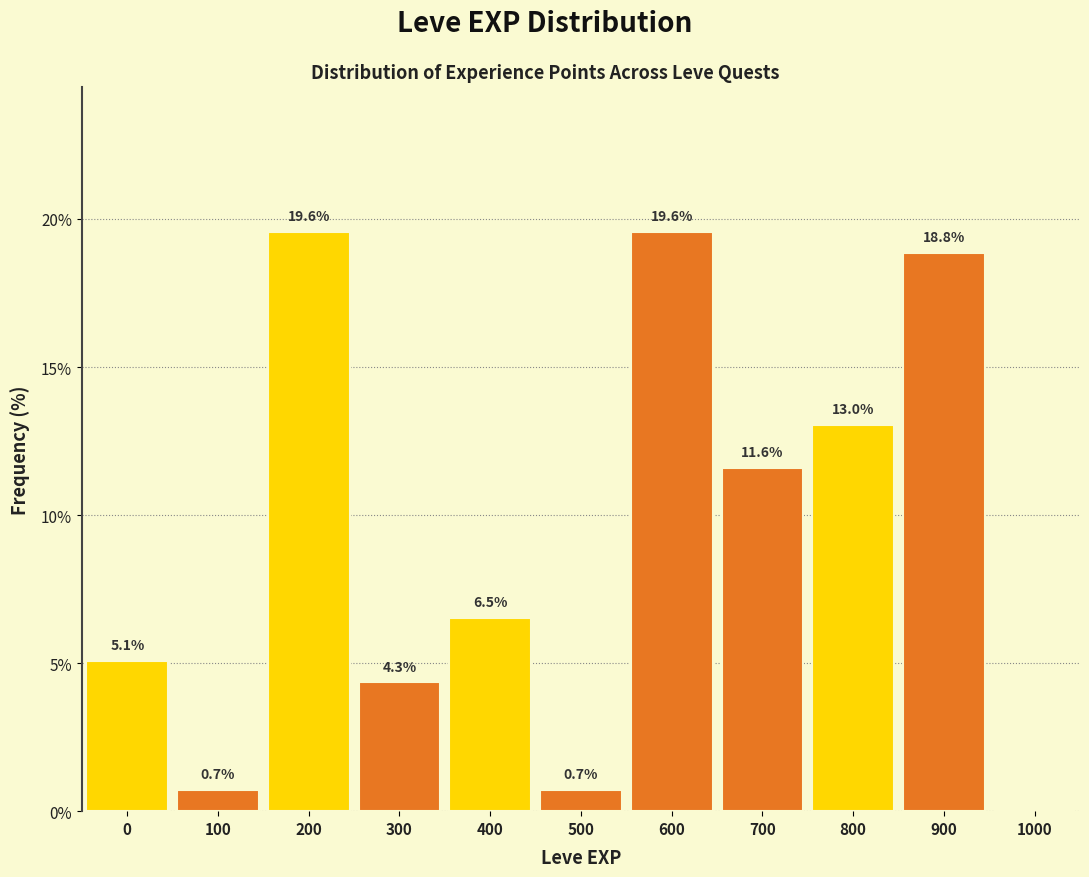

Reading left to right, extract all data points from this chart.

0=5.1	100=0.7	200=19.6	300=4.3	400=6.5	500=0.7	600=19.6	700=11.6	800=13.0	900=18.8	1000=0.0